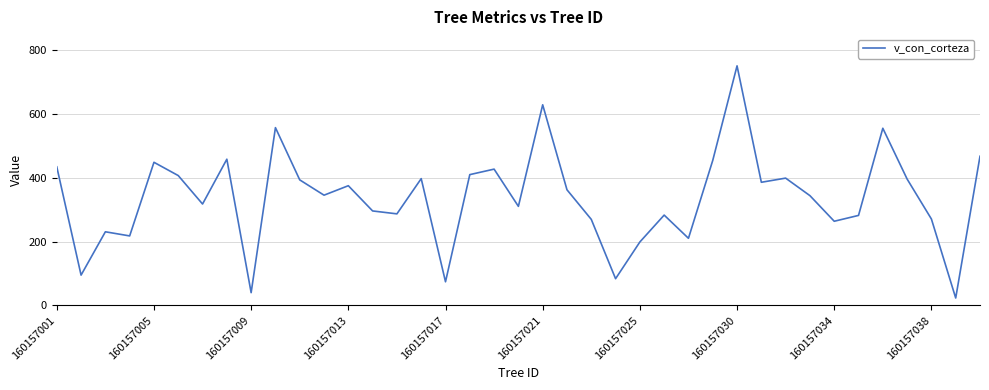

What is the difference between the maximum and minimum values?

727.1